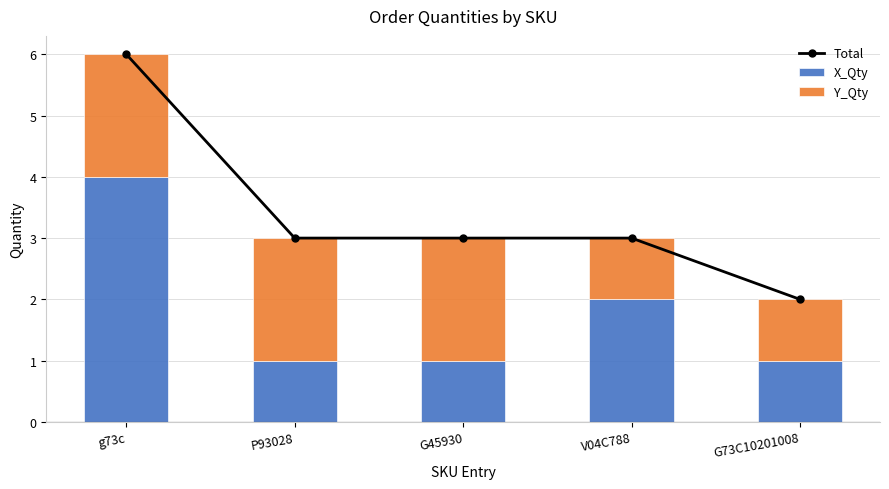

What is the maximum value shown in the chart?

6